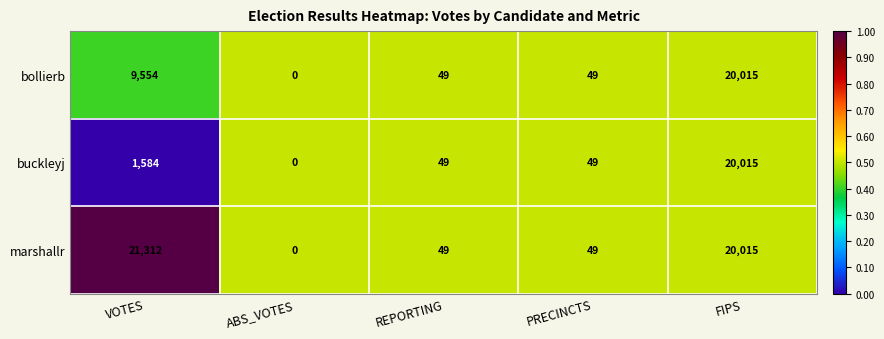

Which series has the largest range (max minus min)?

marshallr